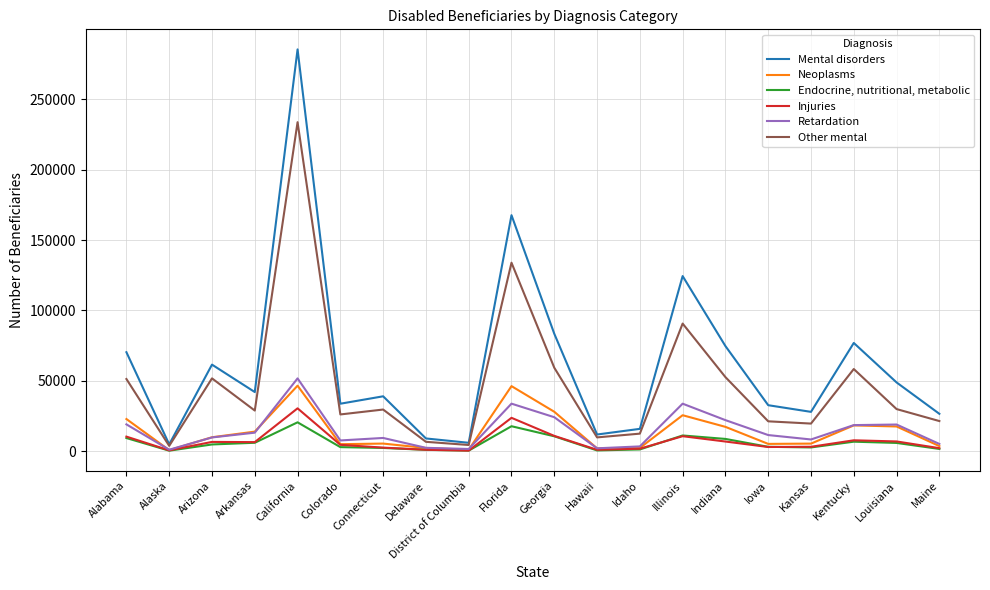

At District of Columbia, list the series in order from smallest to largest.

Endocrine, nutritional, metabolic, Injuries, Neoplasms, Retardation, Other mental, Mental disorders